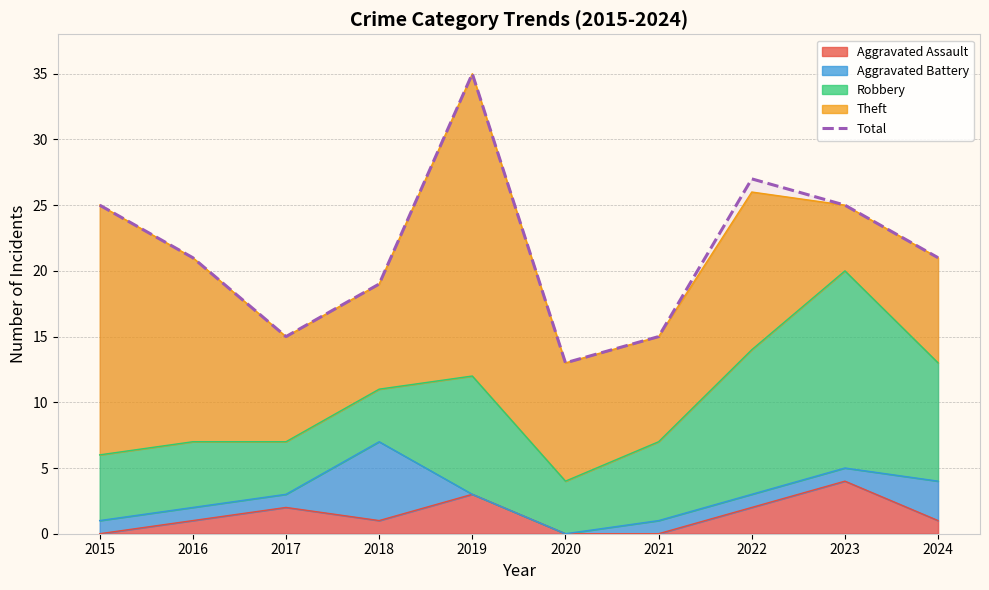

Approximately how many times larger is the value at 2017 compared to 2022?

0.6